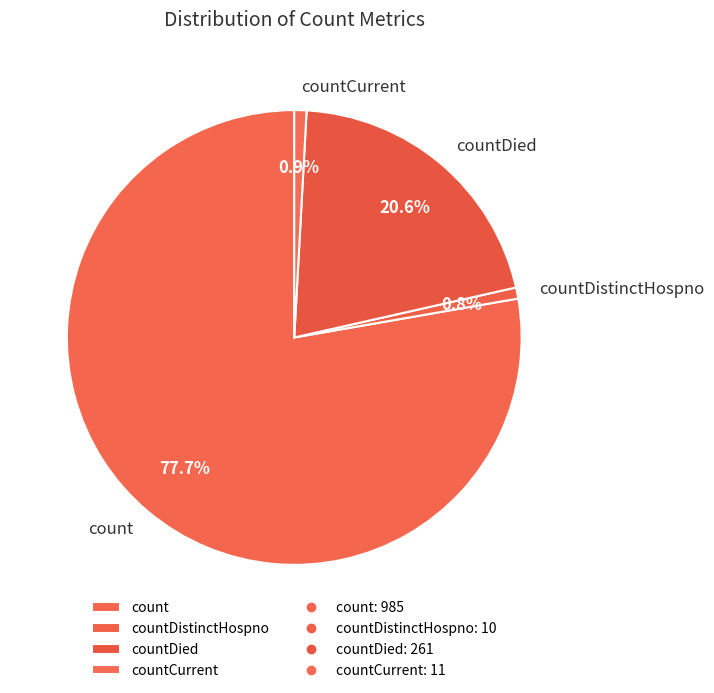

Which slice is the largest?

count